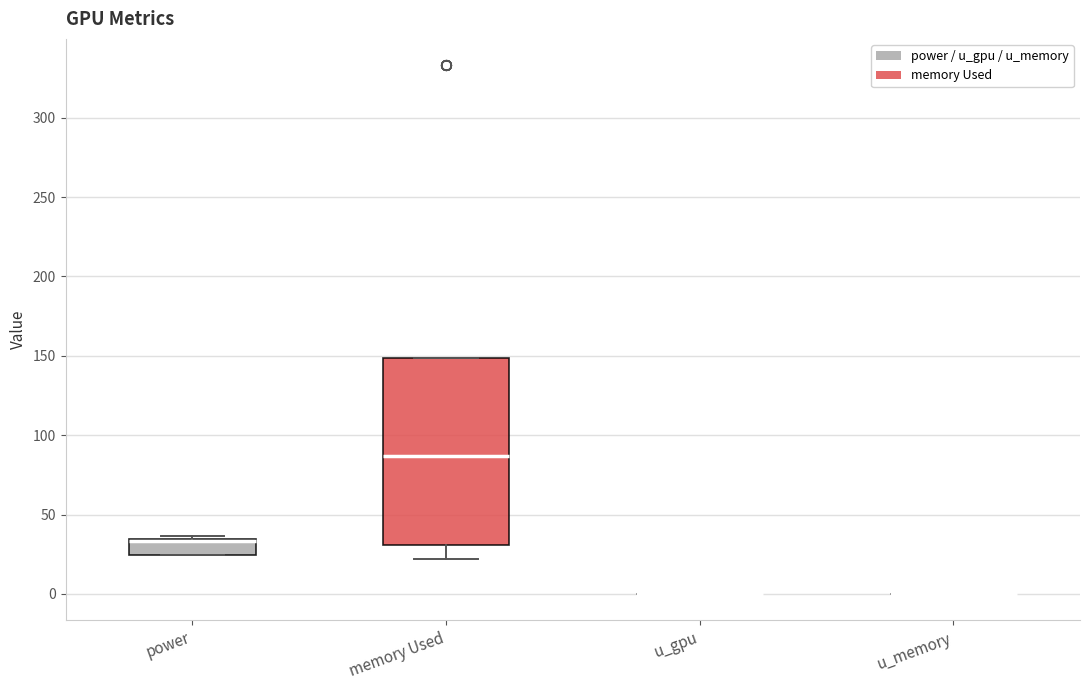

Reading left to right, transcribe this box plot: for each box, give where its median line is, the range the box spans, and where its two whiskers end, as read against the y-axis. The values are not printed on the chart, so give them approximately, as read against the axis.

power: median 35 (drawn on the box's upper edge), box 25 to 35, whiskers 25 to 35 (just above the box's upper edge)
memory Used: median 85, box 30 to 150, whiskers 20 to 150
u_gpu: box collapsed to a line at 0, whiskers 0 to 0
u_memory: box collapsed to a line at 0, whiskers 0 to 0